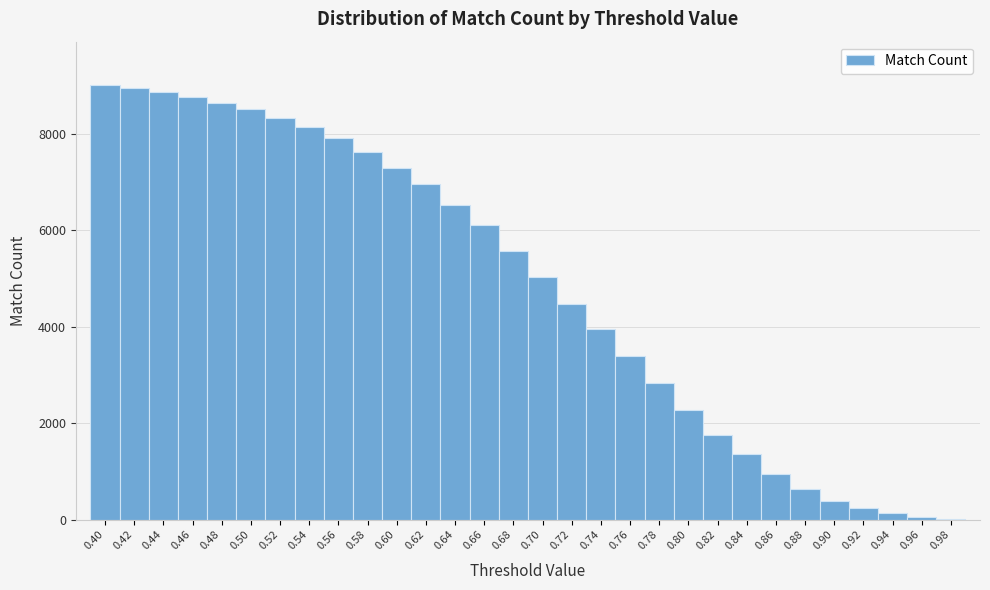

Reading left to right, list every bar in this chart as the range it spans on the x-axis followed by its height. The values are not printed on the chart, so give them approximately, as read against the axis.

0.39 to 0.41: 9000
0.41 to 0.43: 9000
0.43 to 0.45: 8800
0.45 to 0.47: 8800
0.47 to 0.49: 8600
0.49 to 0.51: 8600
0.51 to 0.53: 8400
0.53 to 0.55: 8200
0.55 to 0.57: 8000
0.57 to 0.59: 7600
0.59 to 0.61: 7200
0.61 to 0.63: 7000
0.63 to 0.65: 6600
0.65 to 0.67: 6200
0.67 to 0.69: 5600
0.69 to 0.71: 5000
0.71 to 0.73: 4400
0.73 to 0.75: 4000
0.75 to 0.77: 3400
0.77 to 0.79: 2800
0.79 to 0.81: 2200
0.81 to 0.83: 1800
0.83 to 0.85: 1400
0.85 to 0.87: 1000
0.87 to 0.89: 600
0.89 to 0.91: 400
0.91 to 0.93: 200
0.93 to 0.95: under 200
0.95 to 0.97: under 200
0.97 to 0.99: under 200